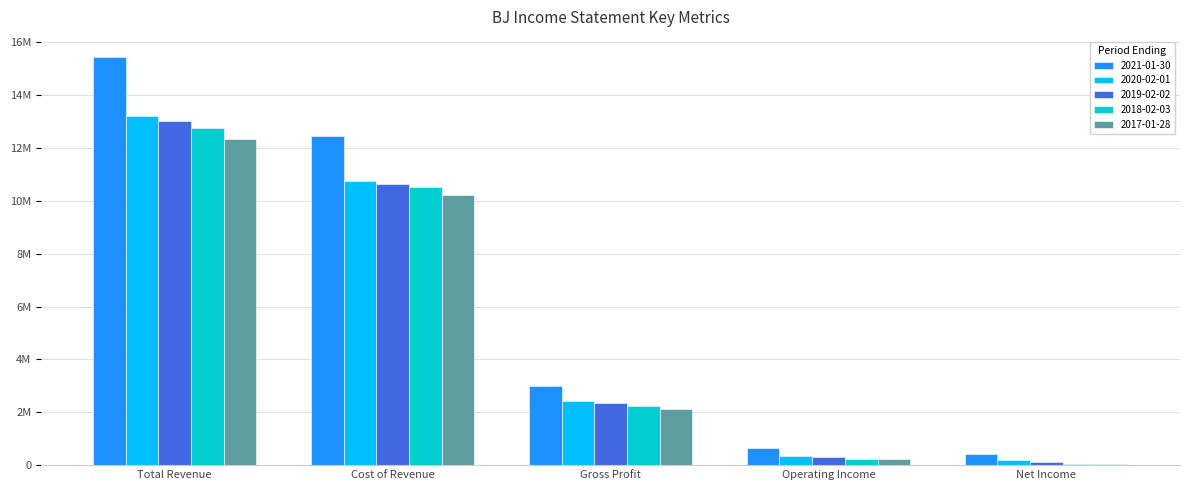

Are the bars horizontal?

No